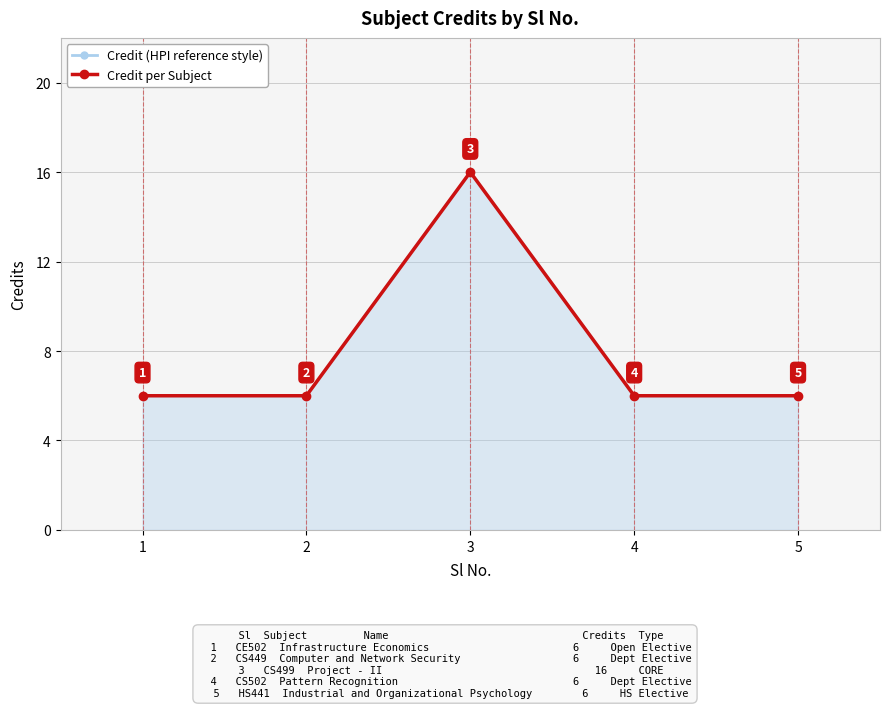

Reading left to right, what are all the values shown in this chart?

Credit (HPI reference style): 6	6	16	6	6
Credit per Subject: 6	6	16	6	6